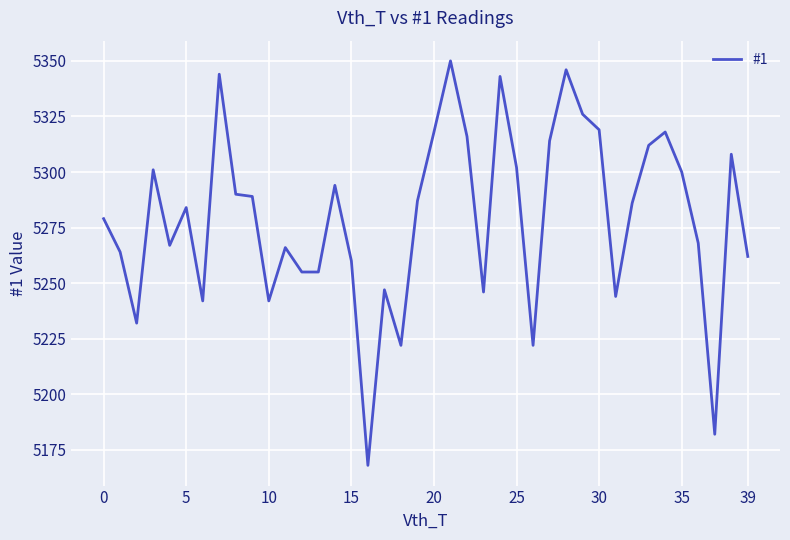

What is the sum of all values?

211170